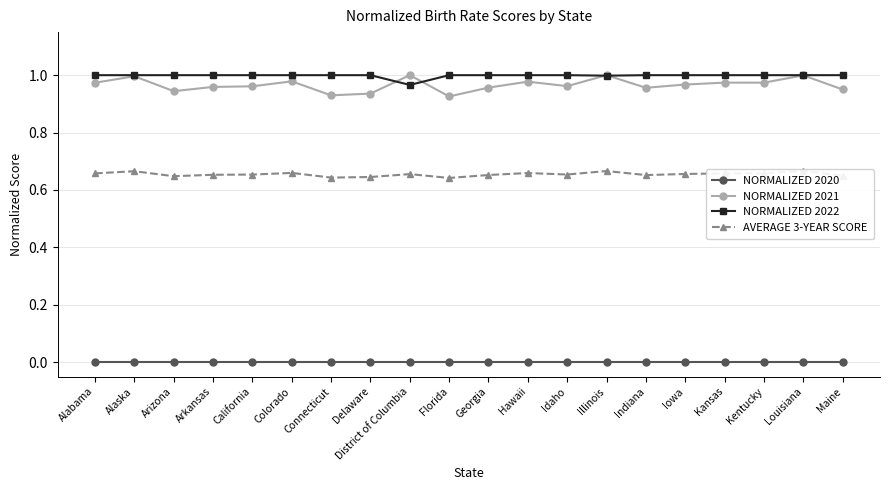

Does the chart have visible grid lines?

Yes